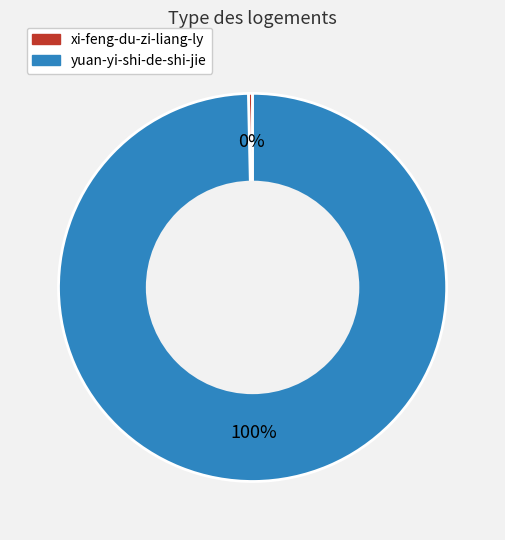

To the nearest percent, what percentage of the pie is yuan-yi-shi-de-shi-jie?

100%